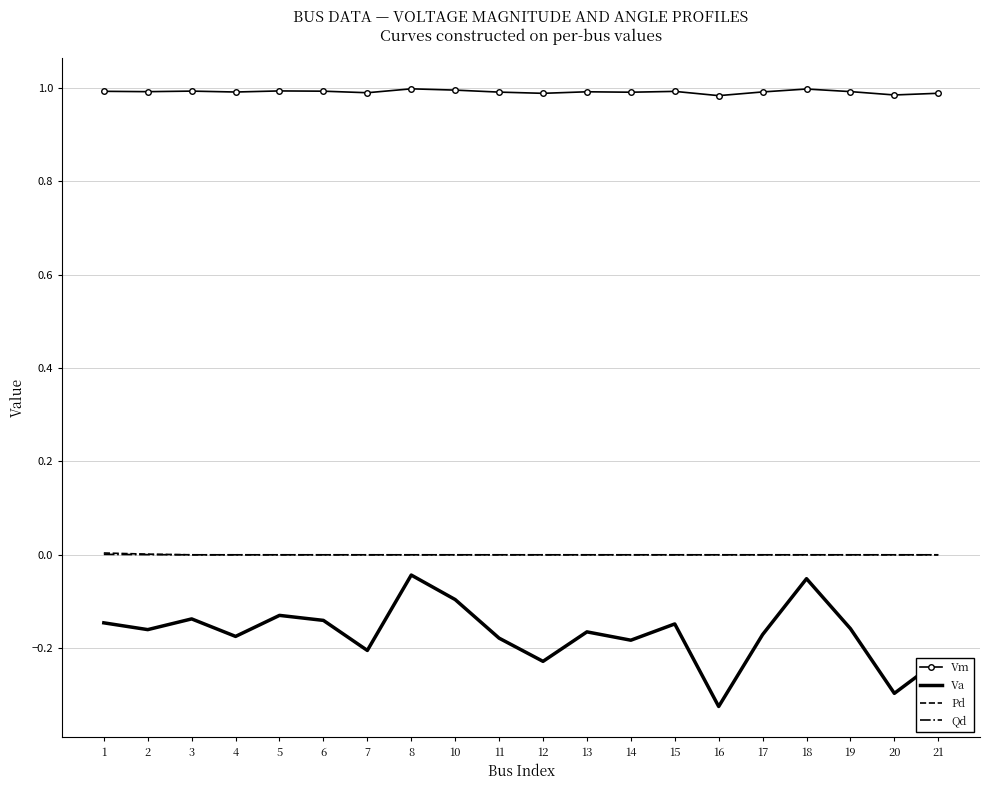

True or false: Vm and Pd intersect in this chart.

False